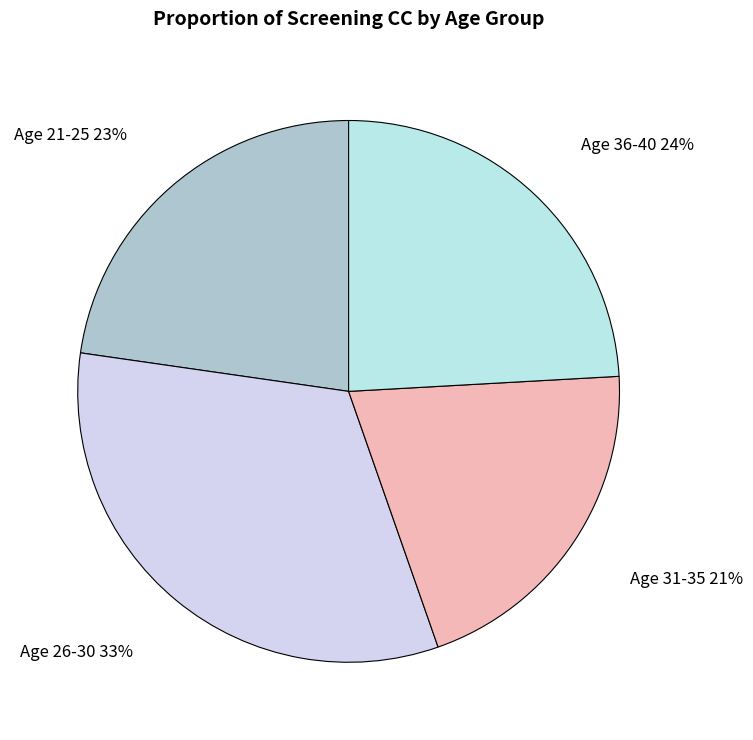

What is the largest slice in the pie chart?

Age 26-30